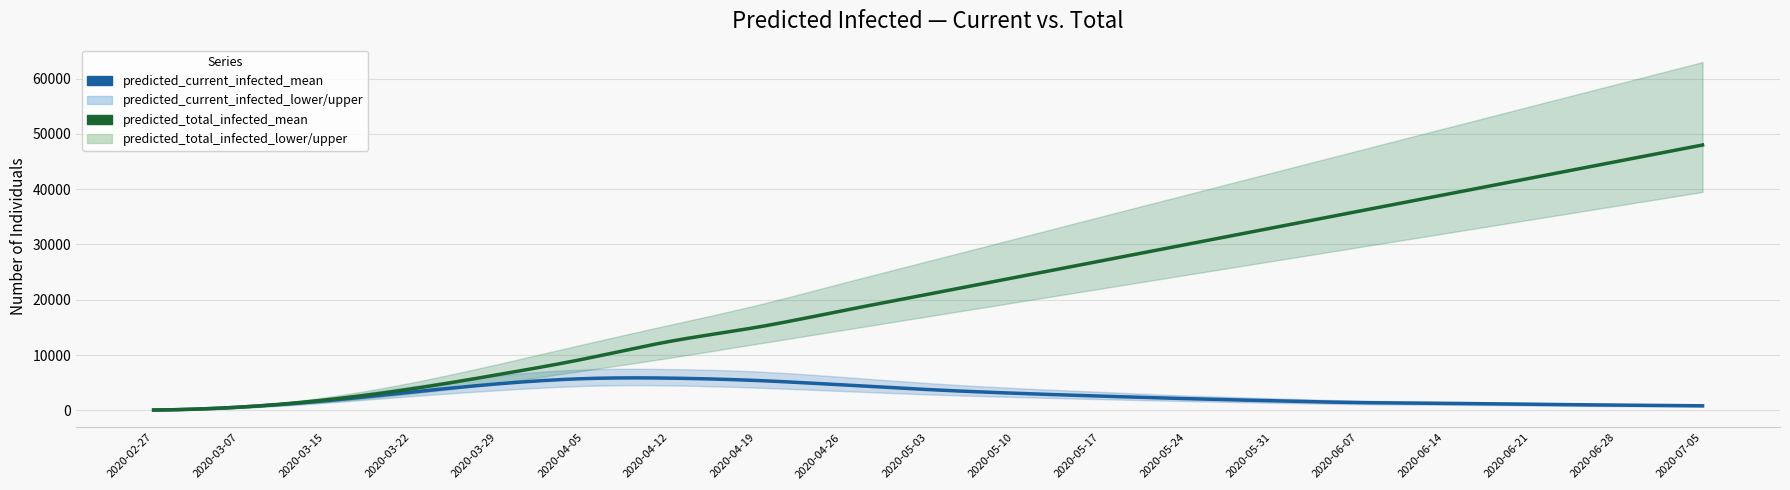

At 2020-03-07, list the series in order from smallest to largest.

predicted_current_infected_lower, predicted_total_infected_lower, predicted_current_infected_mean, predicted_total_infected_mean, predicted_current_infected_upper, predicted_total_infected_upper